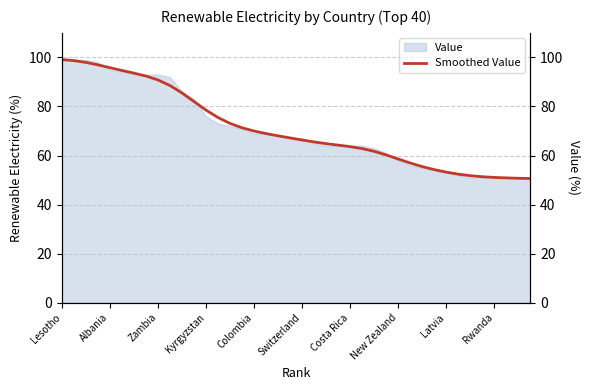

Reading right to left, what are all the values shown in this chart?

50.6	50.7	50.9	51.1	51.3	51.8	52.4	53.2	54.2	55.5	56.9	58.6	60.2	61.7	62.8	63.6	64.2	64.8	65.5	66.3	67.2	68.0	68.9	70.0	71.3	73.1	75.5	78.5	82.0	85.5	88.5	90.8	92.4	93.6	94.7	95.8	97.0	98.0	98.7	99.1